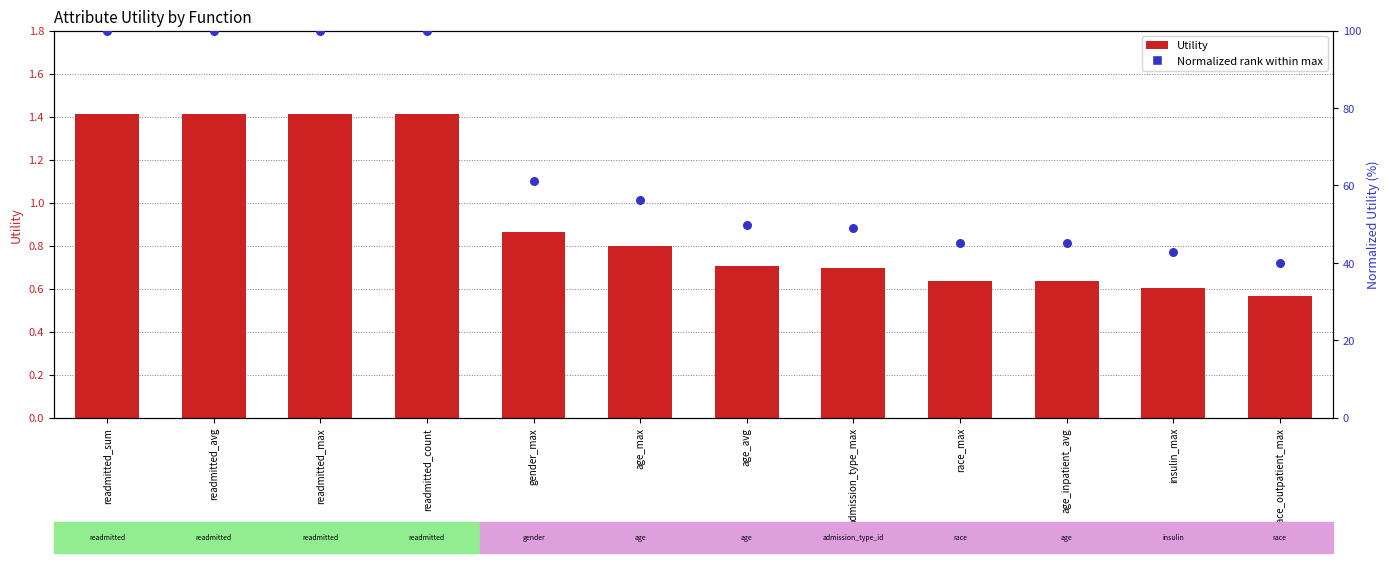

What is the total value across all series at admission_type_max?

49.8